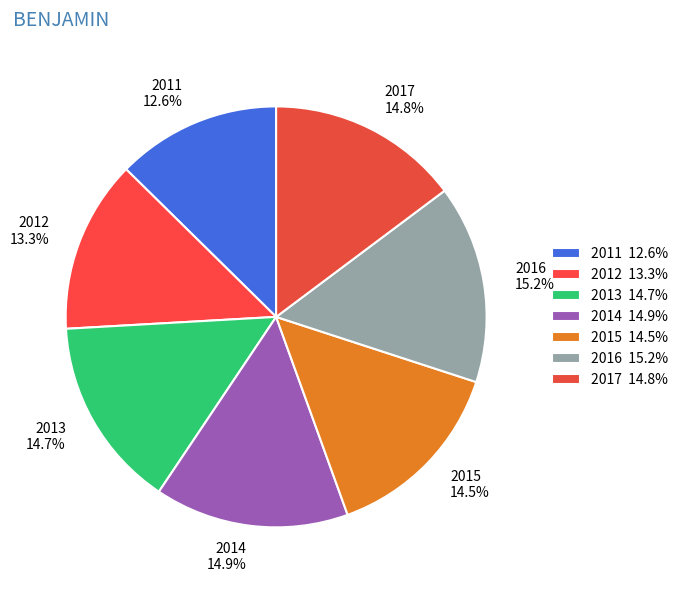

How many segments does this pie chart have?

7